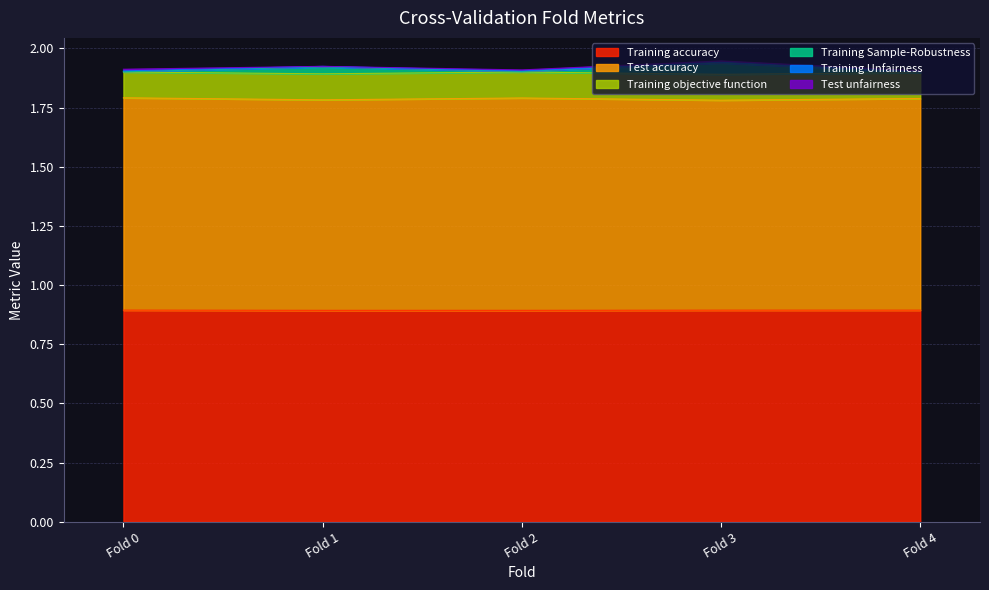

At which category is the sum across all series the highest?

Fold 3